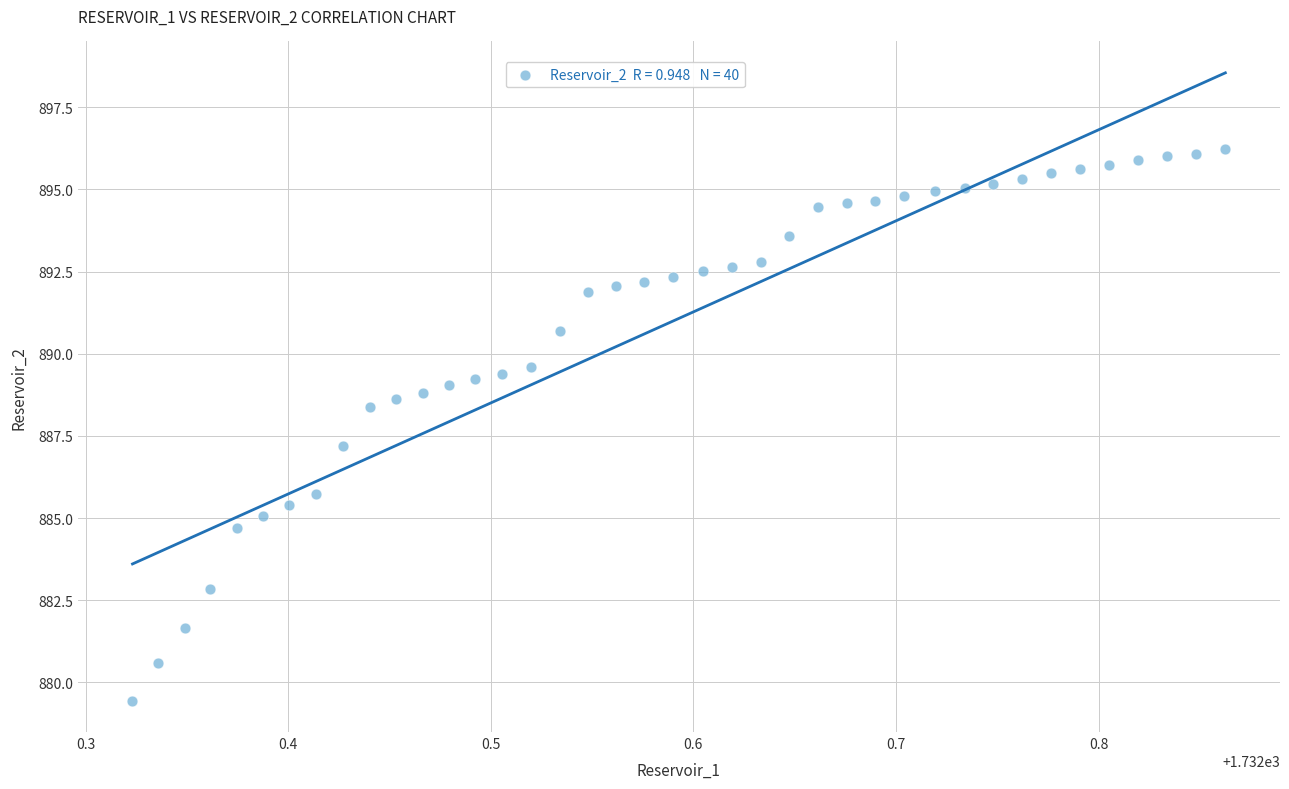

What is the range of X values (max minus min)?

0.5